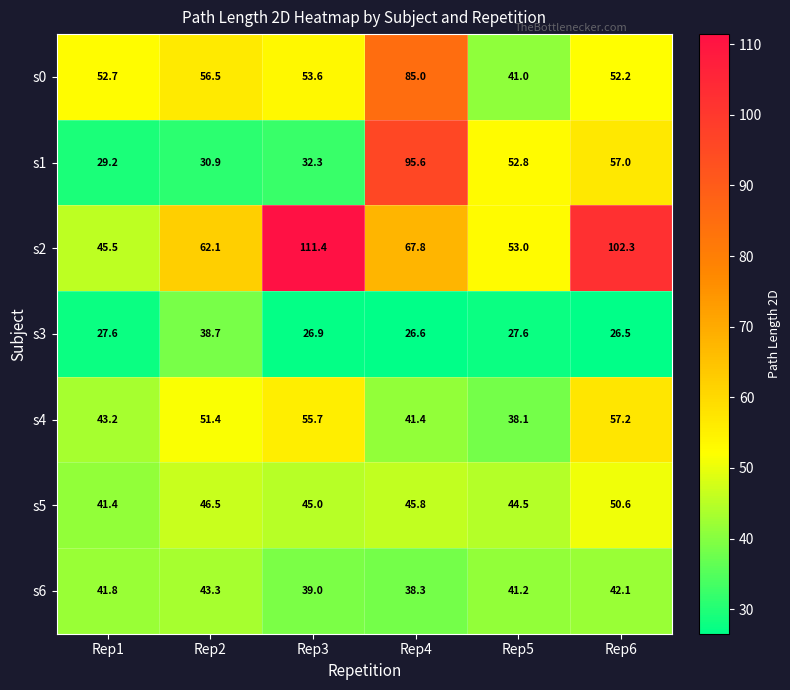

What is the average value of the s3 series?

29.0